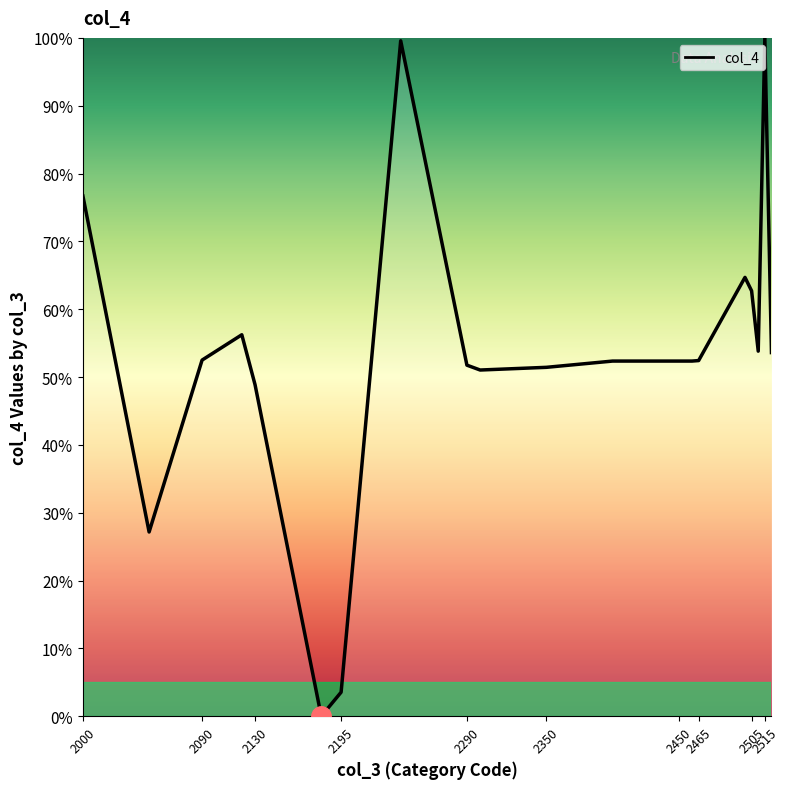

What is the maximum value shown in the chart?

100.0